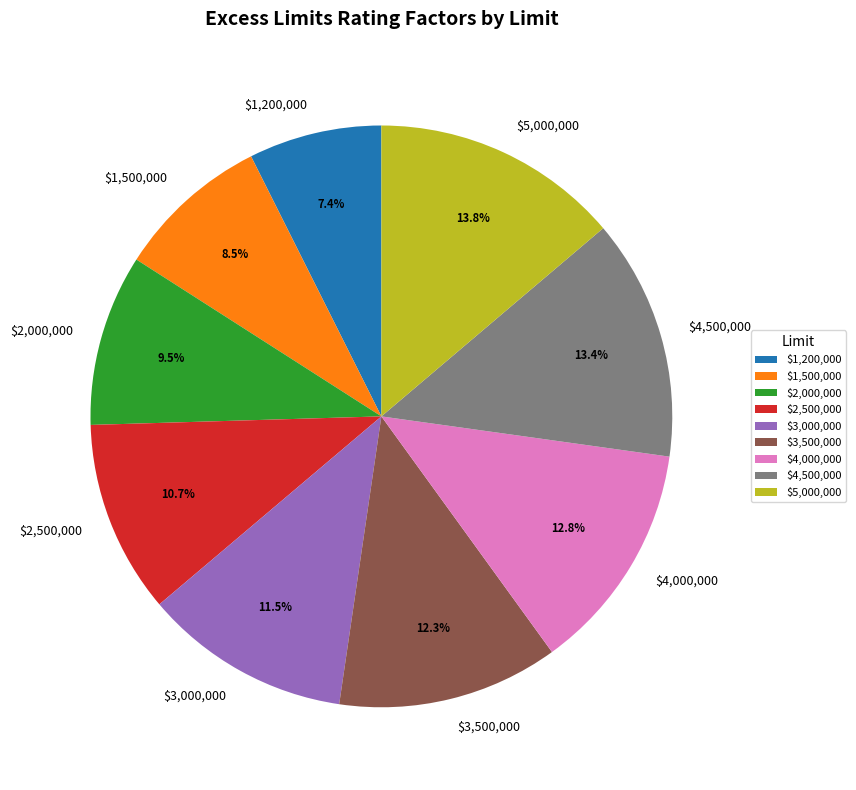

The $2,500,000 slice represents 22% of the pie. True or false?

False